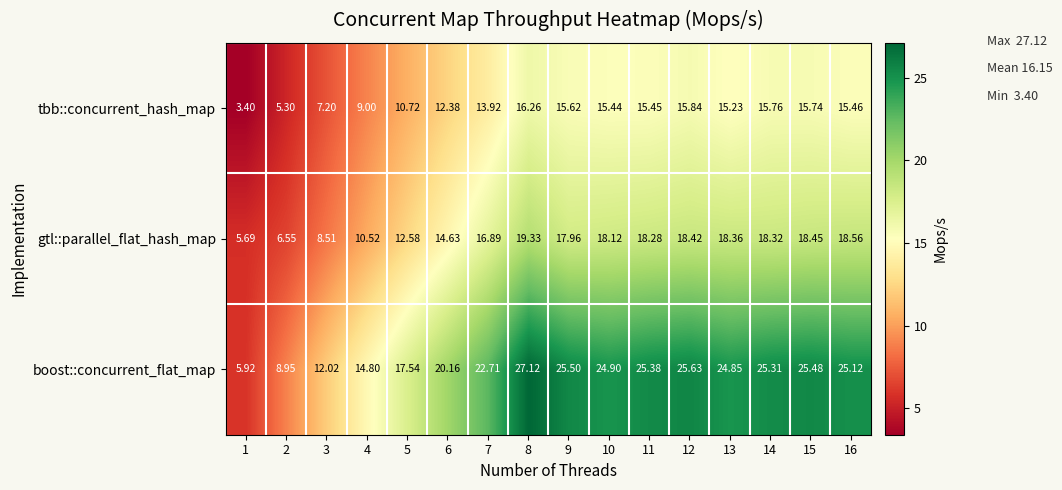

Is the value of tbb::concurrent_hash_map at 7 greater than the value of gtl::parallel_flat_hash_map at 8?

No